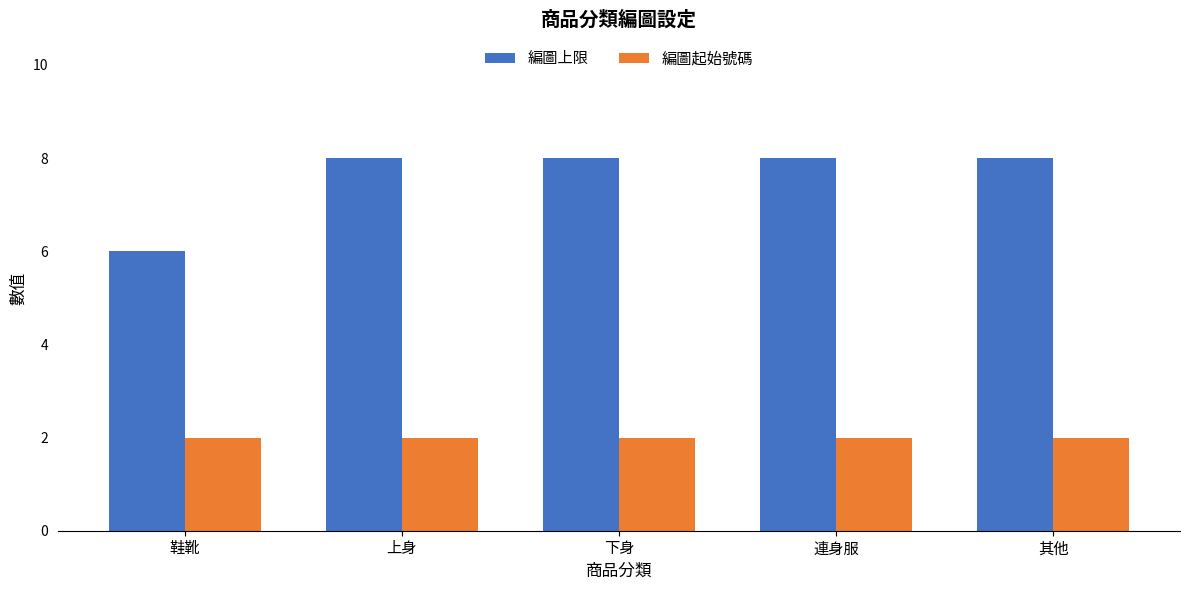

What are all the series names shown in the legend?

編圖上限, 編圖起始號碼